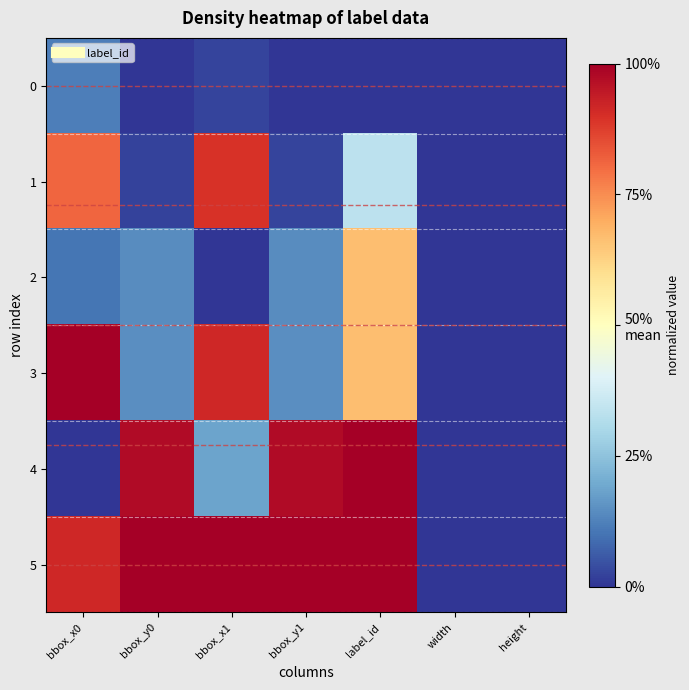

Which series has the largest range (max minus min)?

5